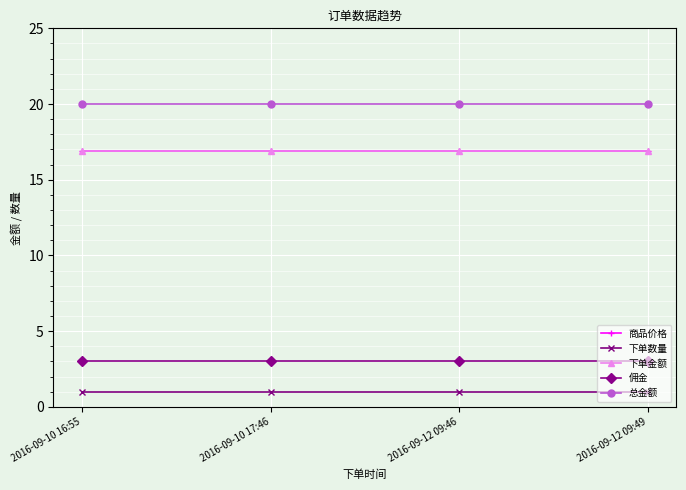

What is the value of the 商品价格 point at the 2nd from the left?

16.9